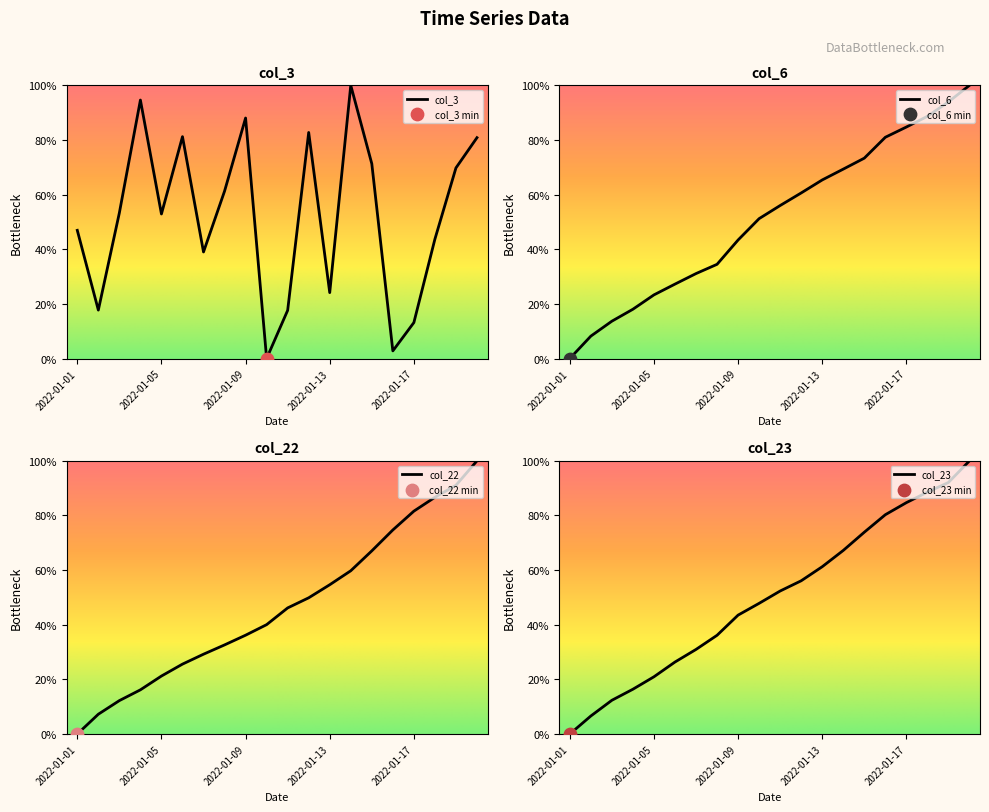

Which series has the largest total across all categories?

col_3